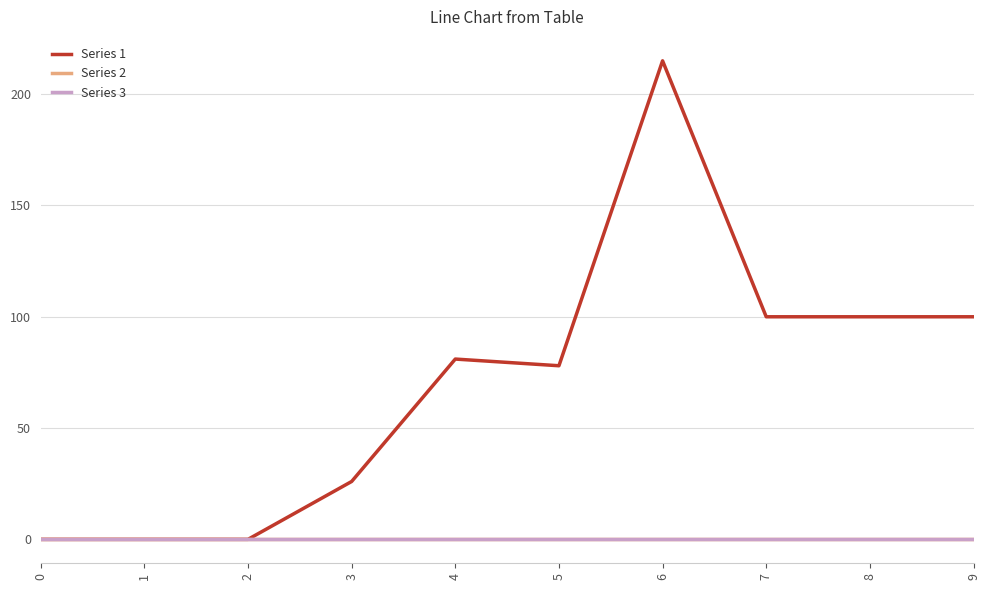

Is the value of Series 2 at 6 greater than the value of Series 3 at 8?

No